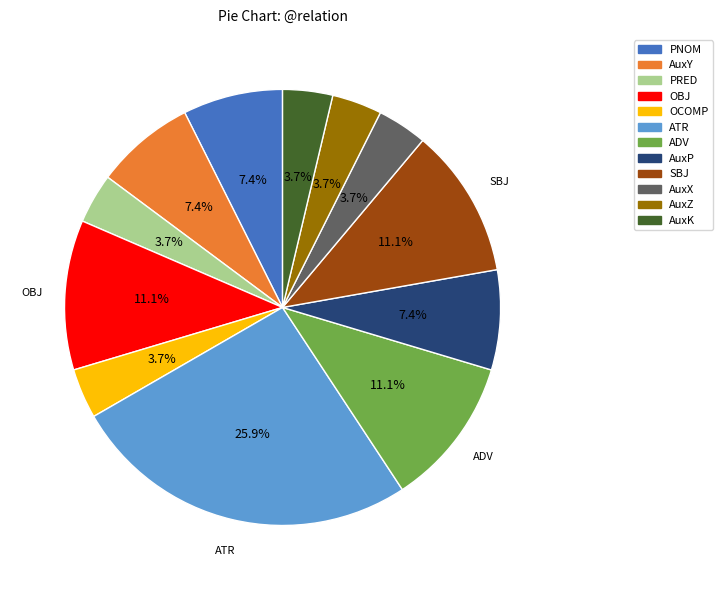

Which category has the biggest portion of the pie?

ATR